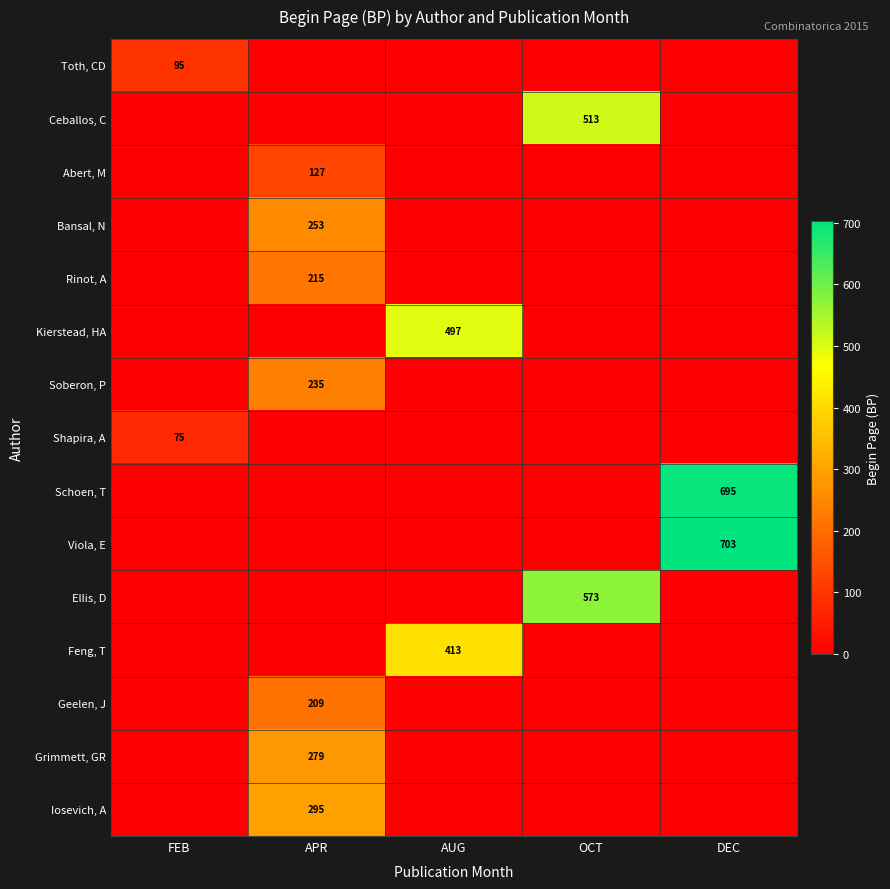

Which series has the largest range (max minus min)?

Viola, E